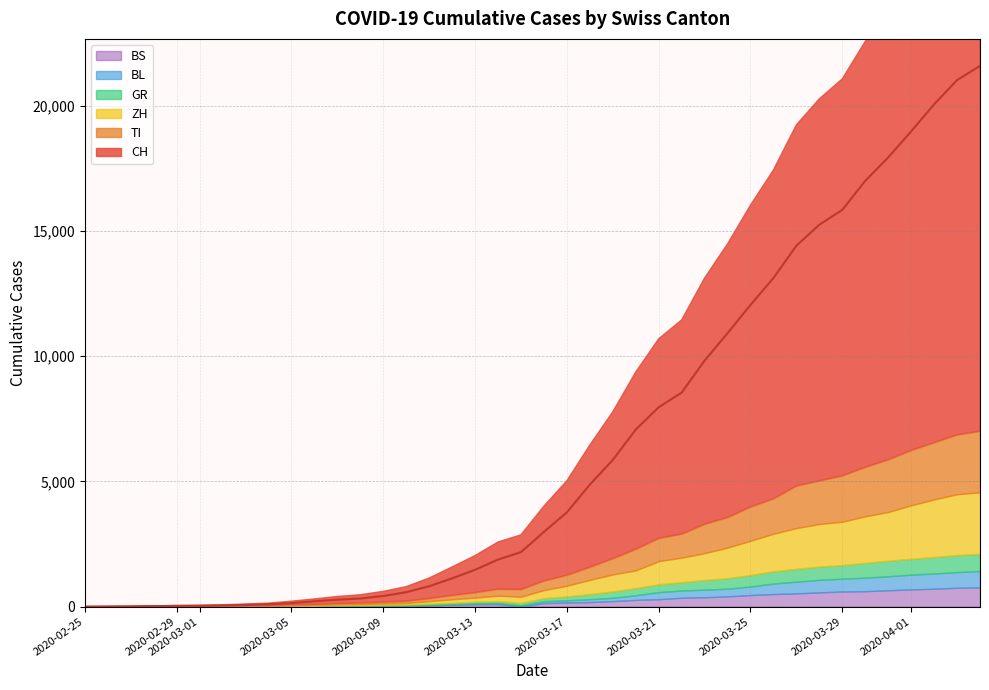

True or false: BS and CH intersect in this chart.

False